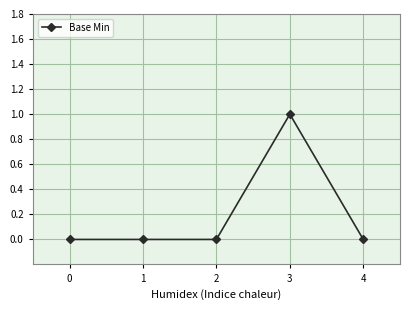

Which category has the highest value across all series?

3